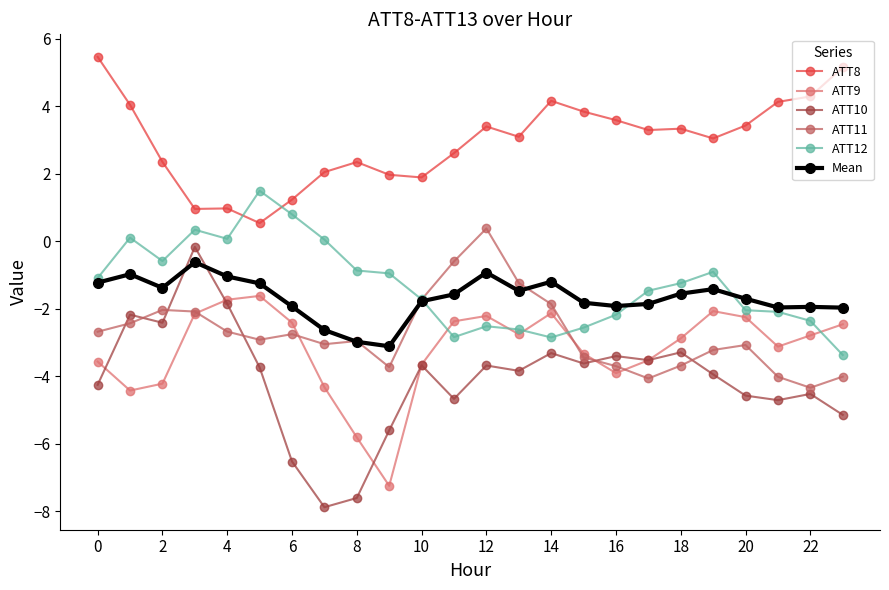

True or false: ATT8 and ATT12 cross at least once.

True